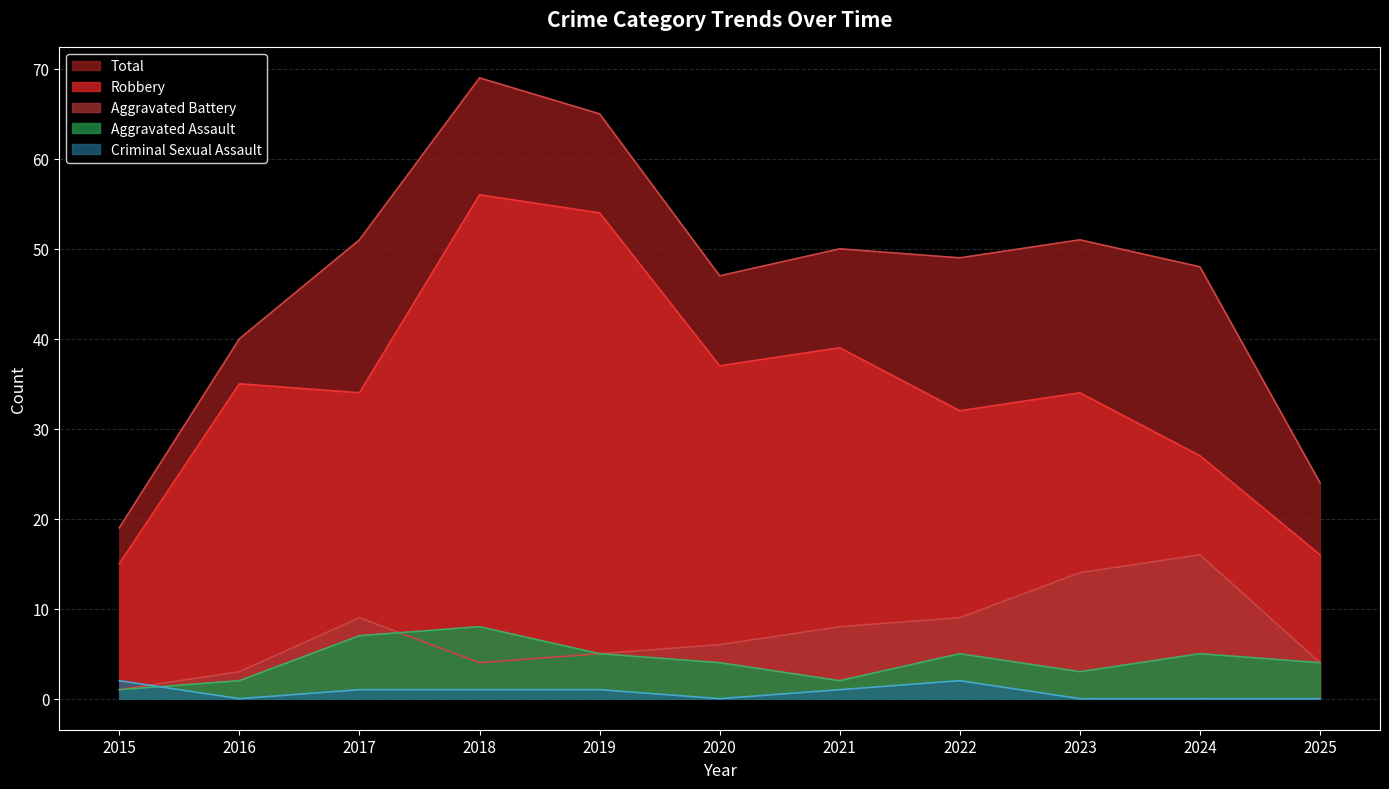

Does the chart have visible grid lines?

Yes